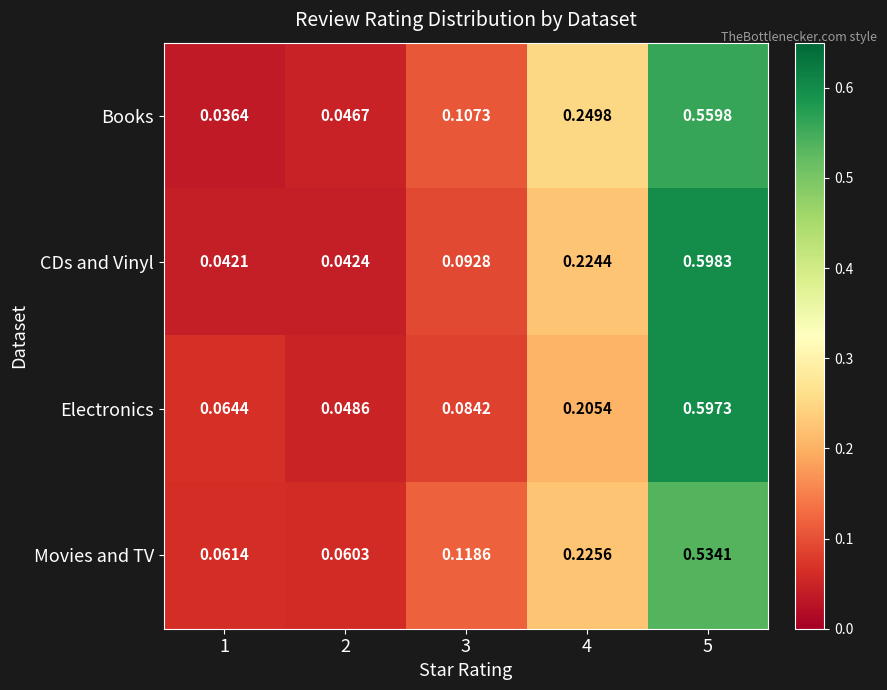

Rank the series at 3 from lowest to highest value.

Electronics, CDs and Vinyl, Books, Movies and TV